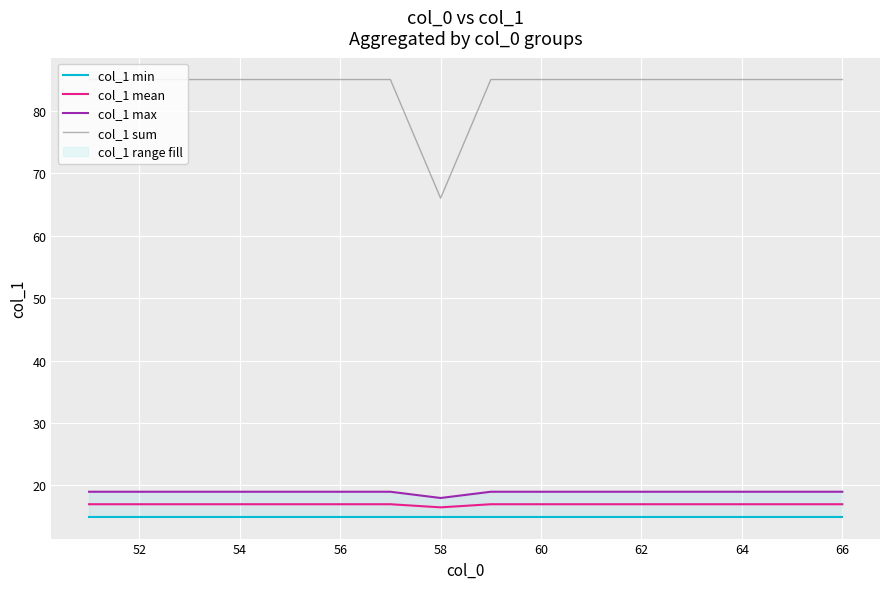

True or false: col_1 sum and col_1 mean intersect in this chart.

False